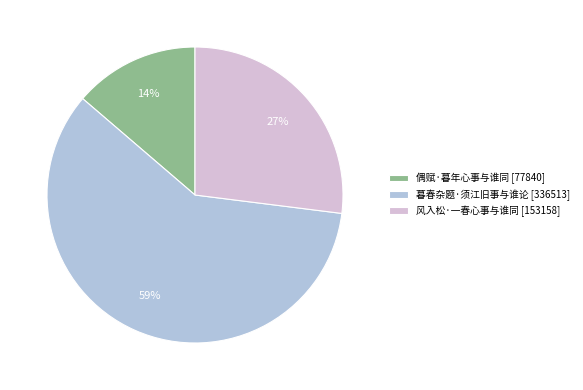

Is the sum of 偶赋·暮年心事与谁同 and 风入松·一春心事与谁同 greater than half?

No